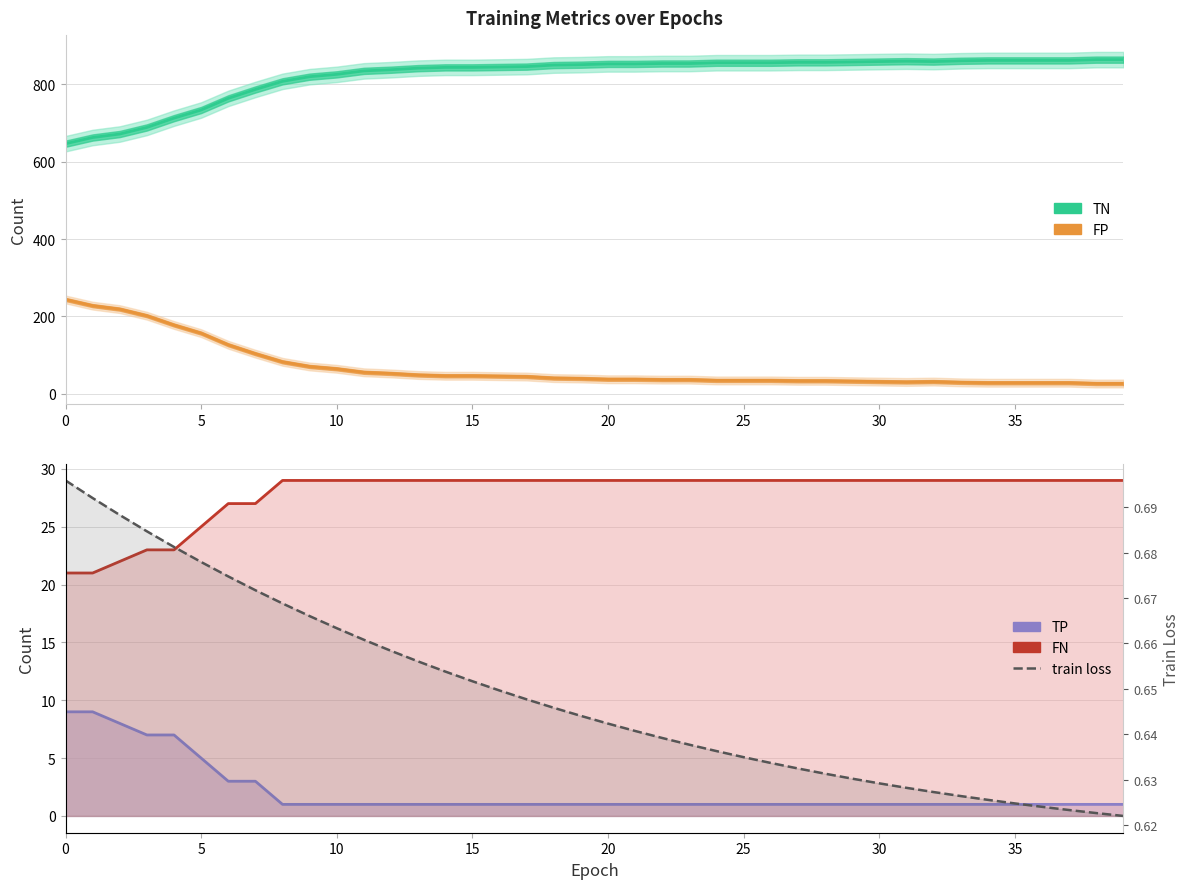

Which series changed the most between 5 and 25?

TN